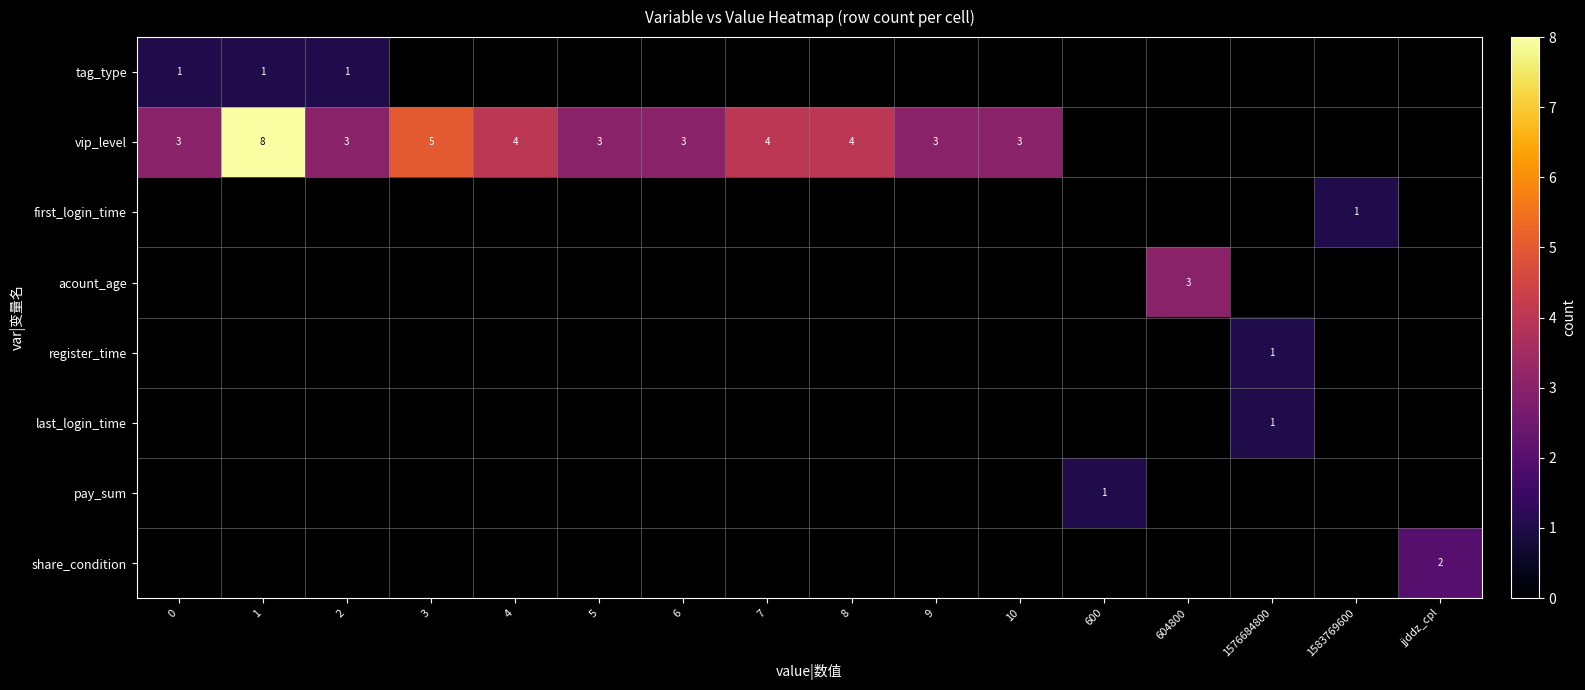

Which has a higher value, 1576684800 or 6?

6